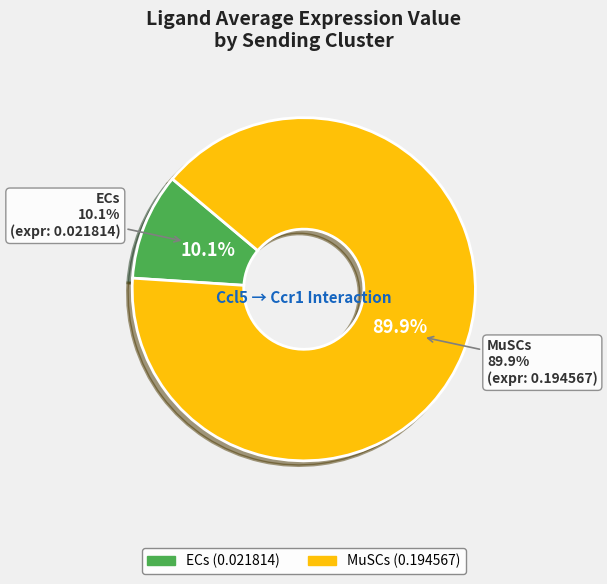

To the nearest percent, what percentage of the pie is ECs?

10%